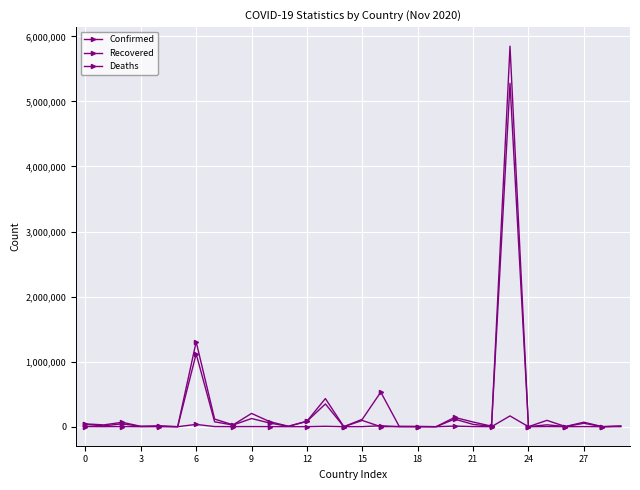

What is the value of the Recovered point at the 10th from the left?

125674